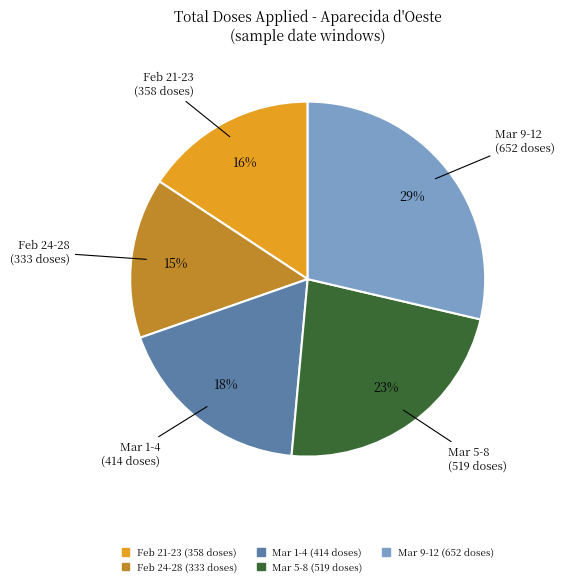

To the nearest percent, what is the average slice percentage?

20%